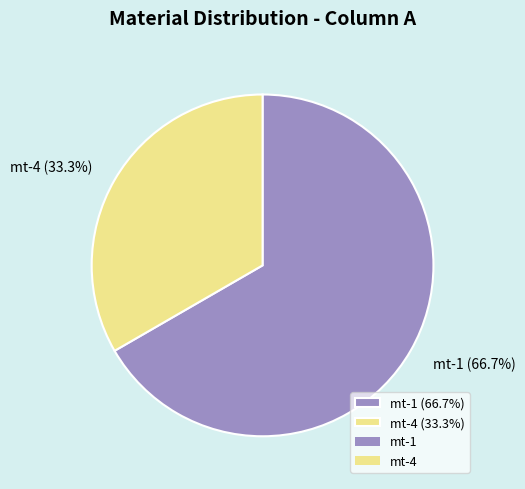

Which slice represents more than half of the pie?

mt-1 (66.7%)